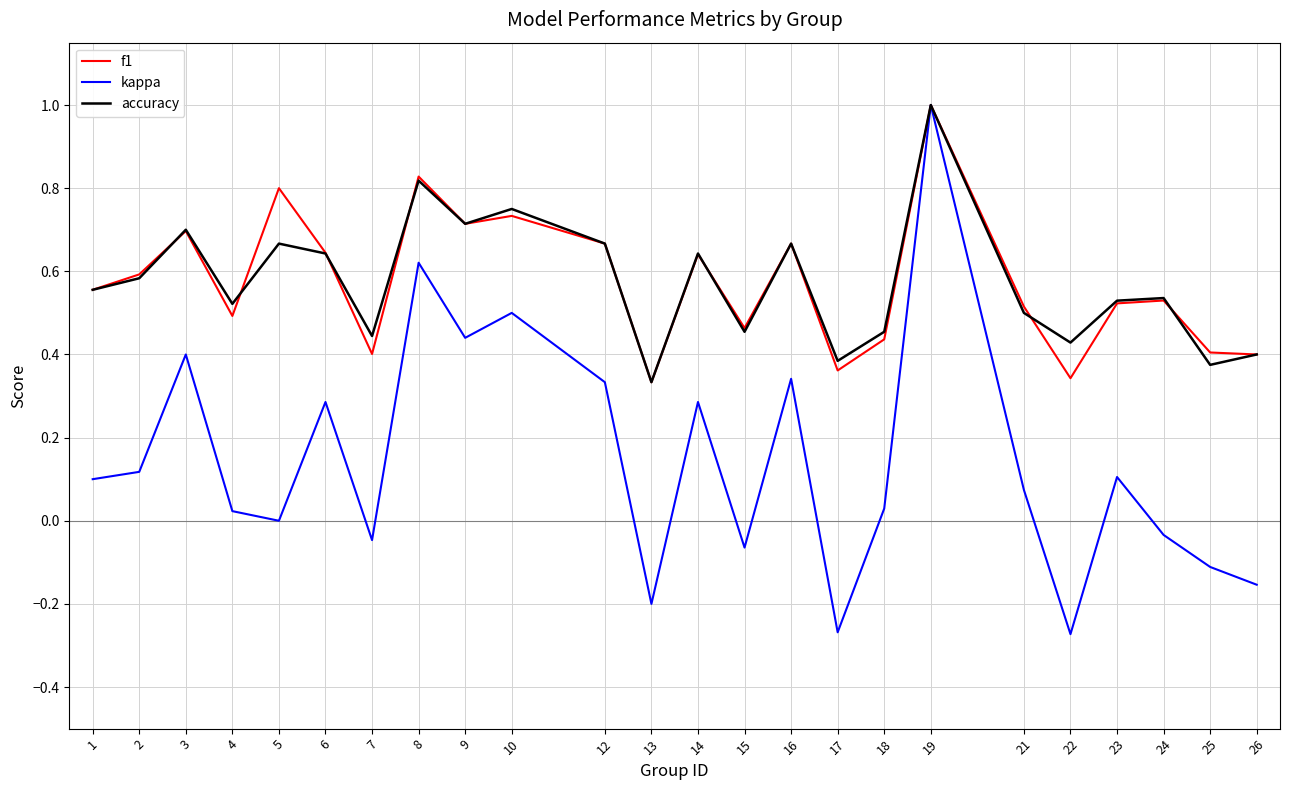

What is the maximum value for f1?

1.0